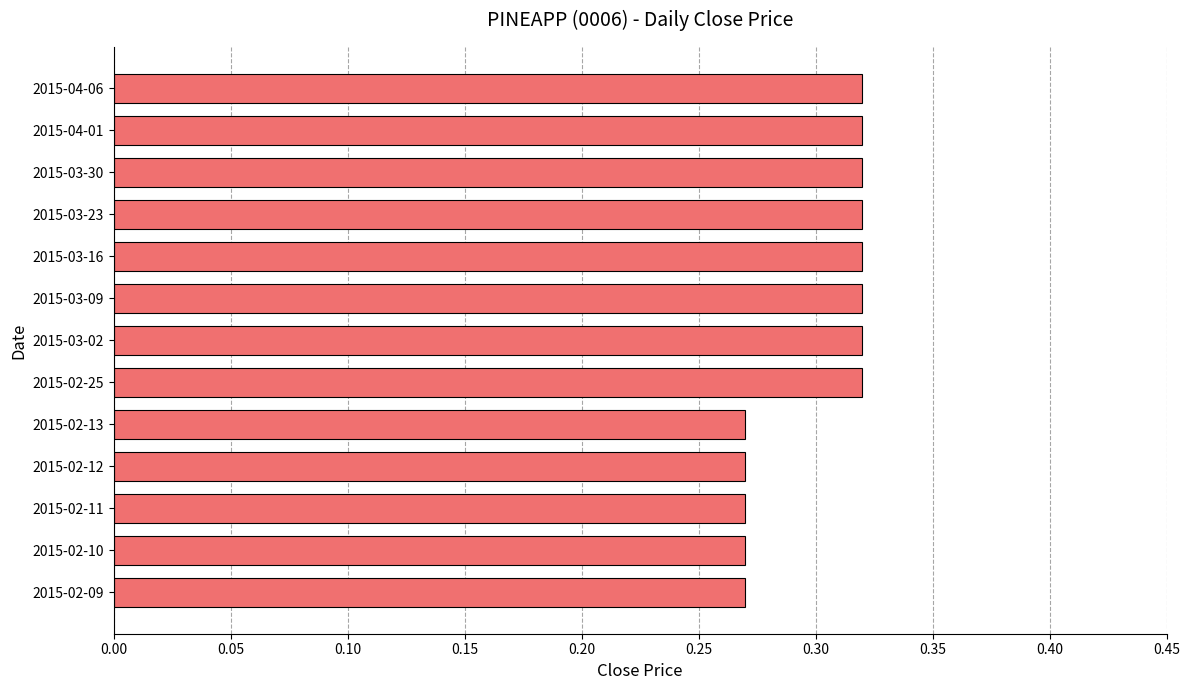

True or false: the data shows 0.4 at 2015-02-10.

False